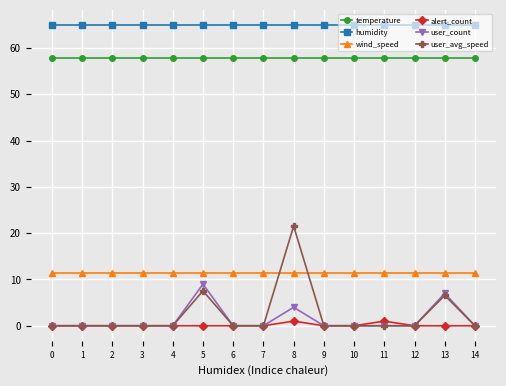

List the series in order of their peak value, lowest first.

alert_count, user_count, wind_speed, user_avg_speed, temperature, humidity